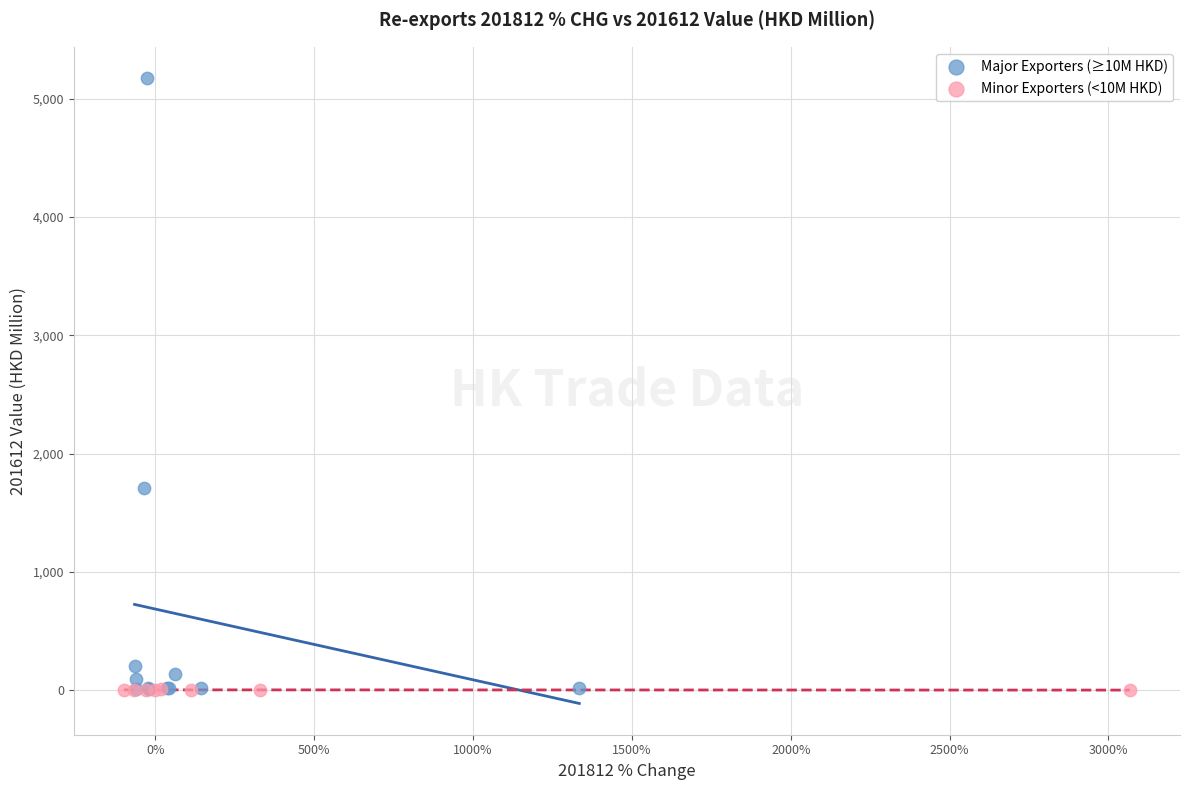

Which series has the largest Y range (max minus min)?

Major Exporters (≥10M HKD)